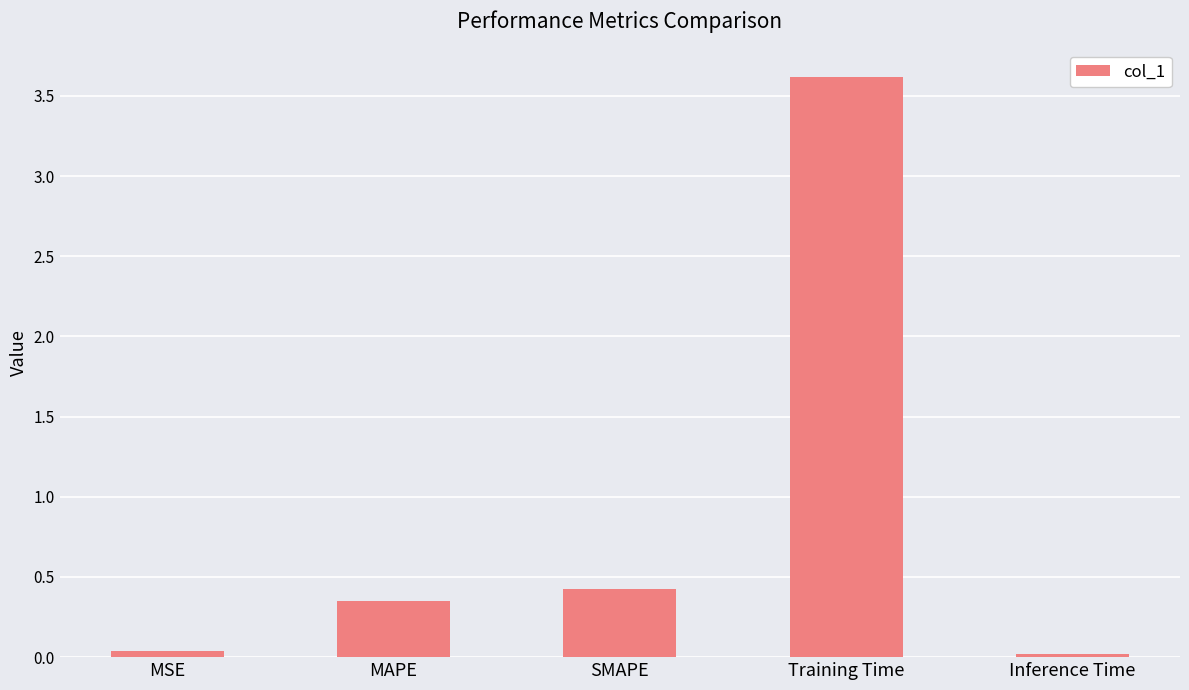

The value at SMAPE is 0.7. True or false?

False